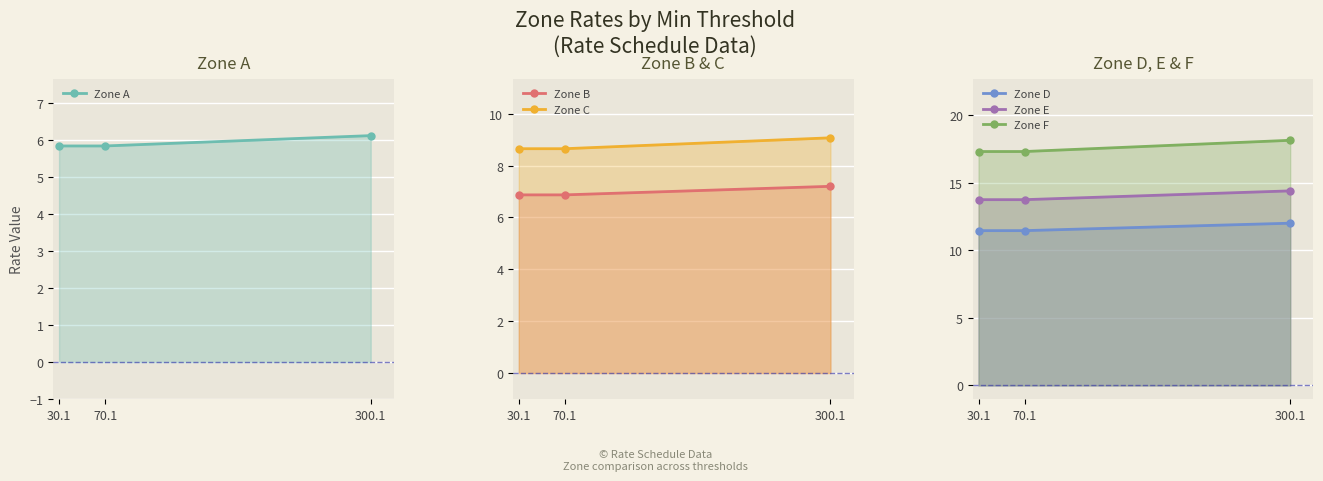

At which category does the chart reach its minimum across all series?

30.1